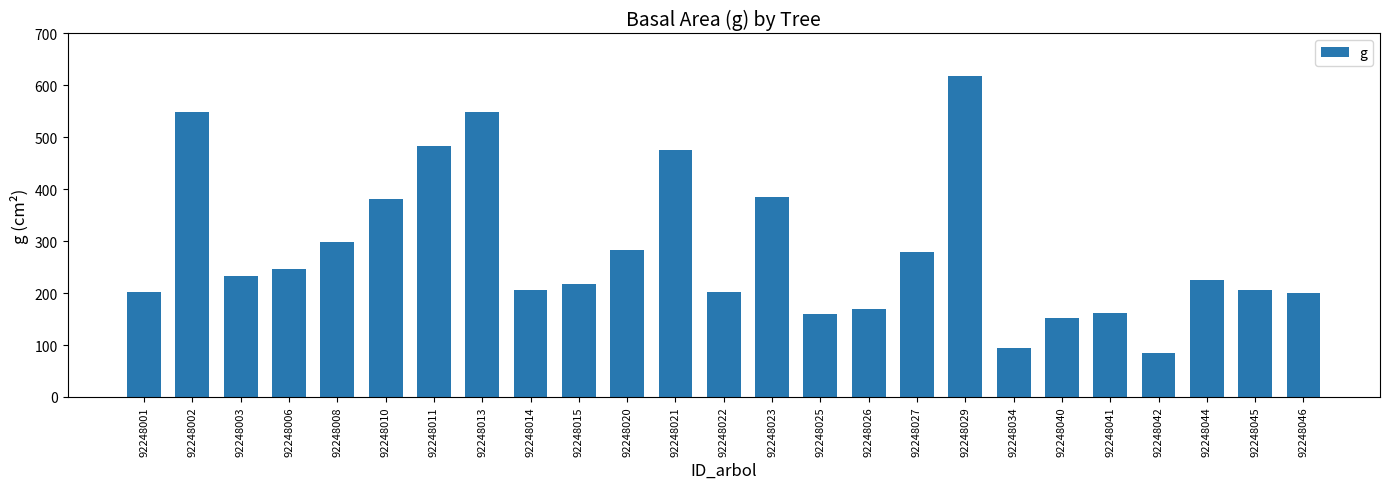

The value at 92248046 is 311.1. True or false?

False